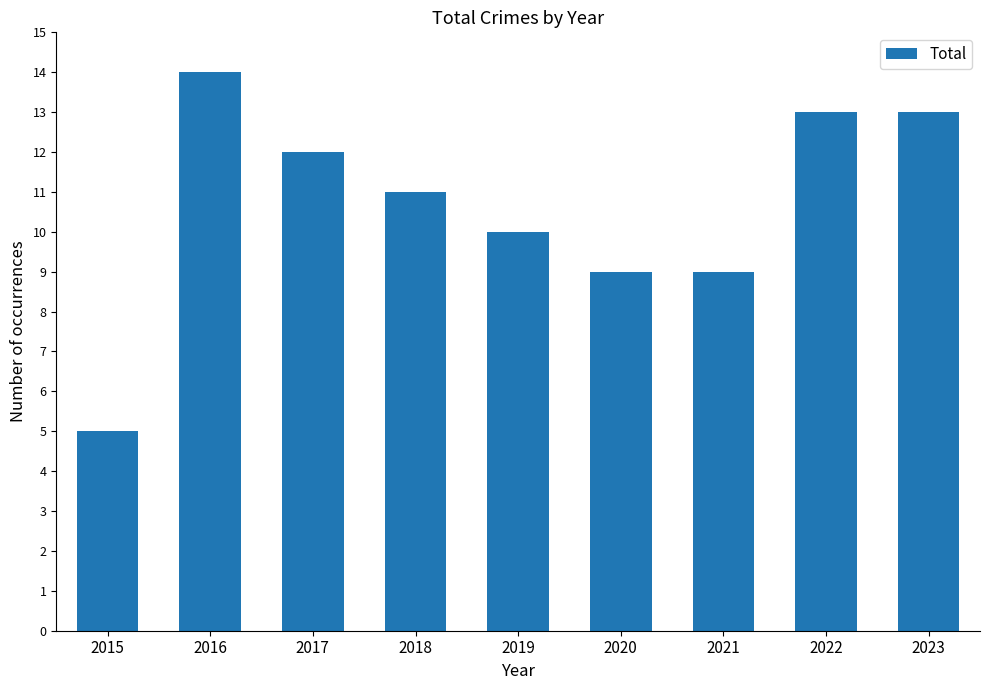

How many data points are less than 11?

4